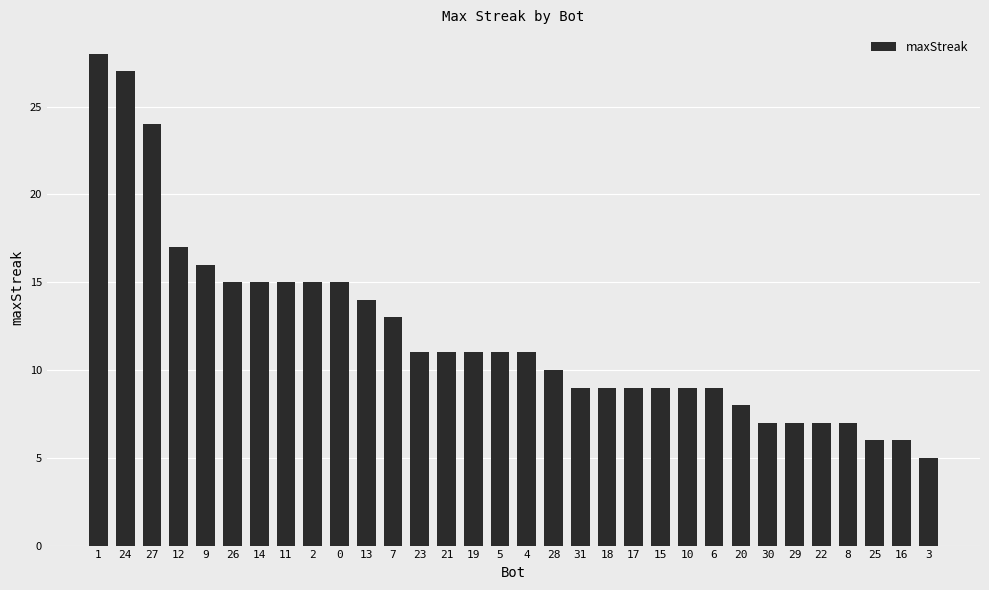

At which label does the data first exceed 11?

1